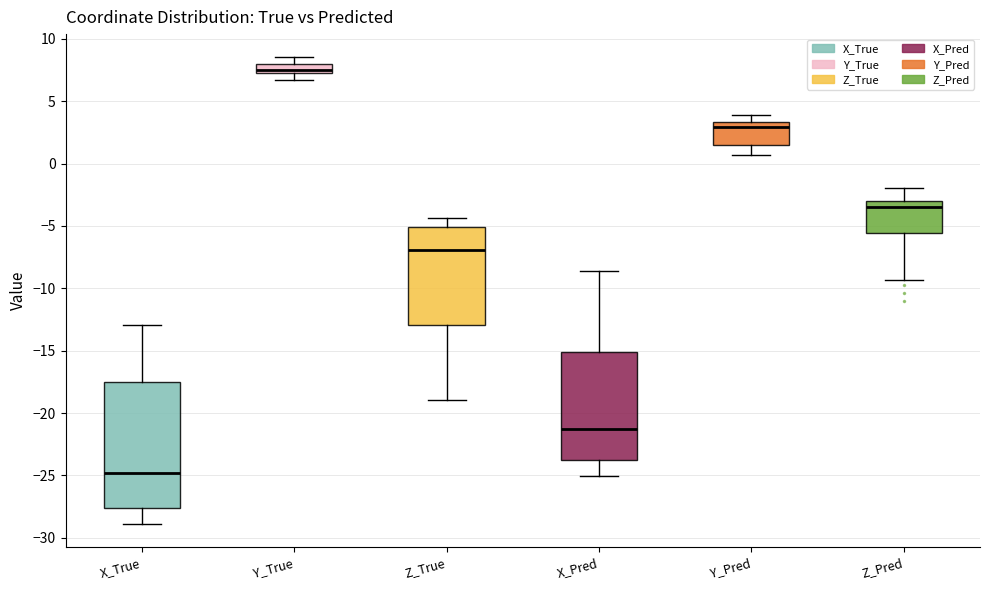

Comparing the boxes themselves (not the whiskers), which one is the tallest?

X_True